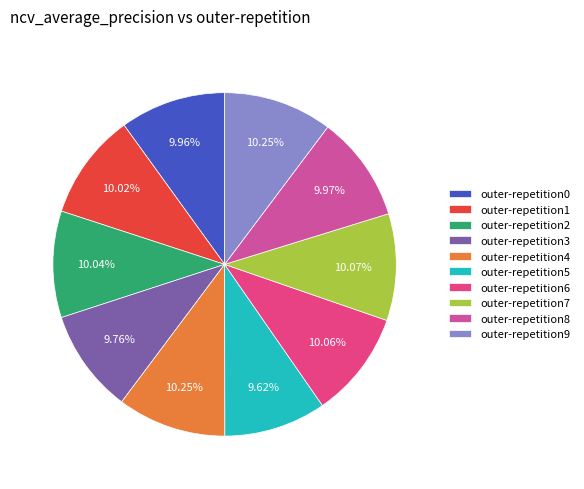

To the nearest percent, what is the difference between the outer-repetition4 and outer-repetition5 slice percentages?

1%